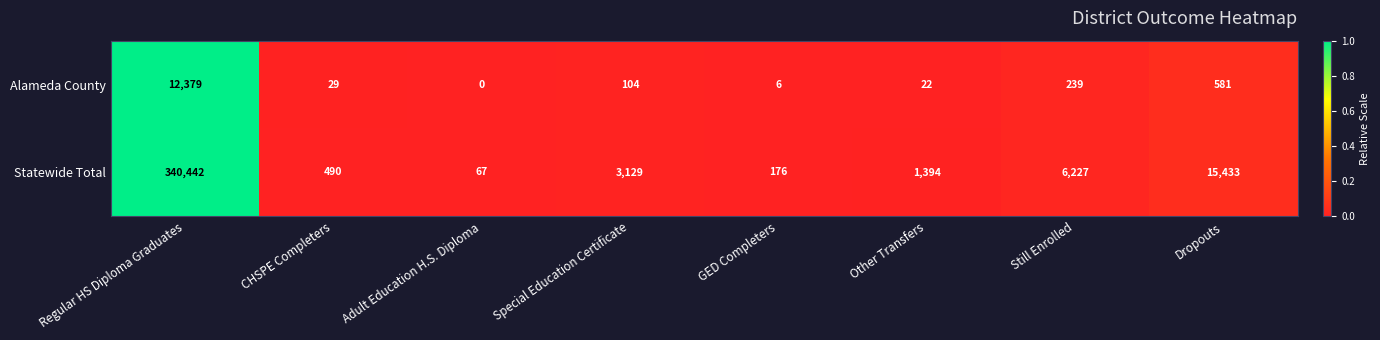

Which category has the lowest value in the Alameda County series?

Adult Education H.S. Diploma